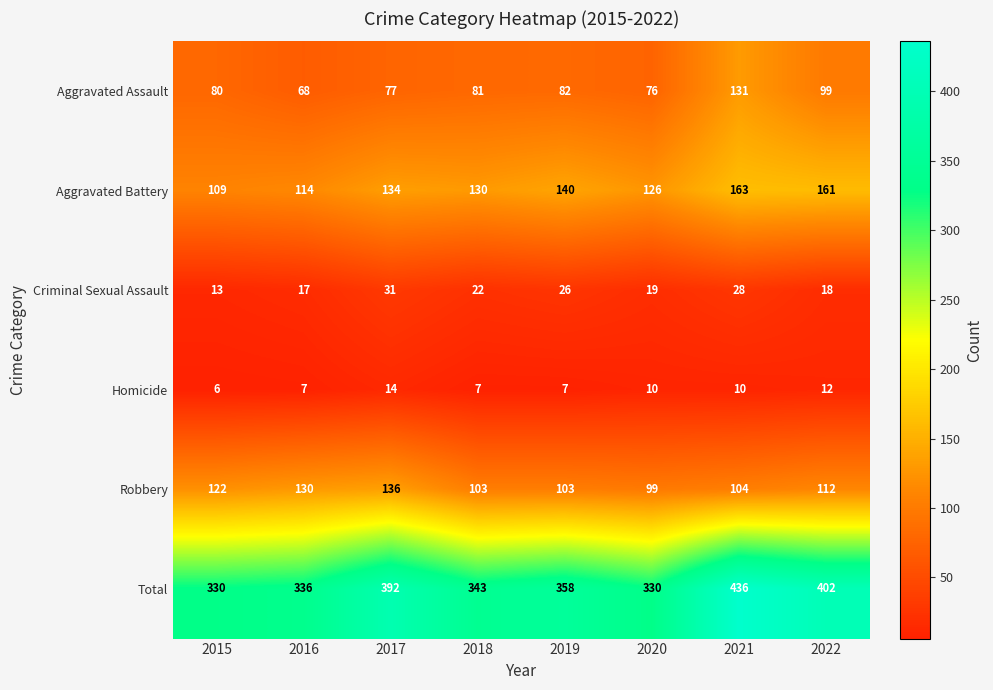

At which category is the sum across all series the highest?

2021